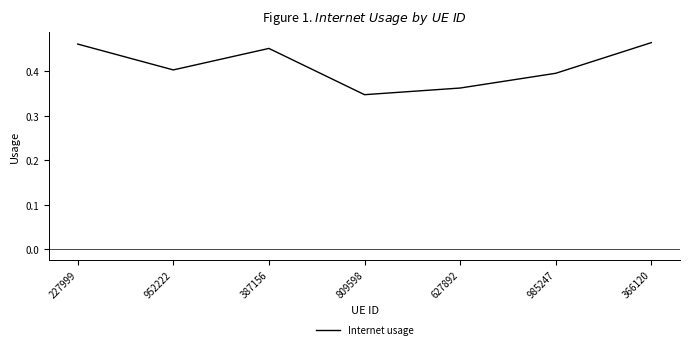

At which category does the data reach its first local valley?

952222